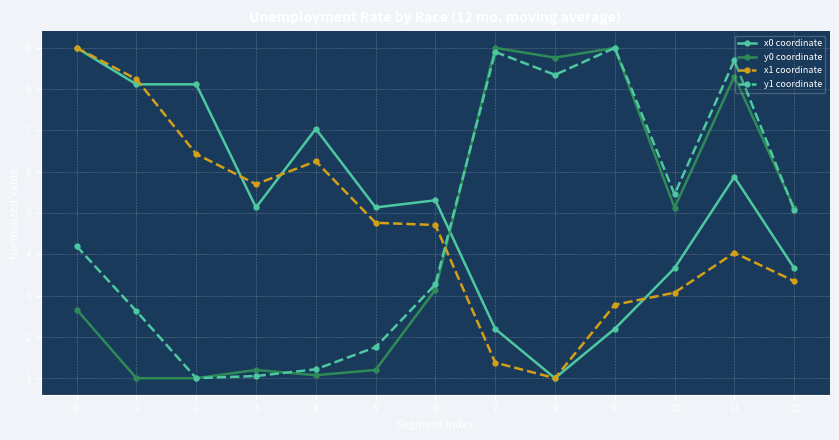

At how many categories does at least one series exceed 5?

13